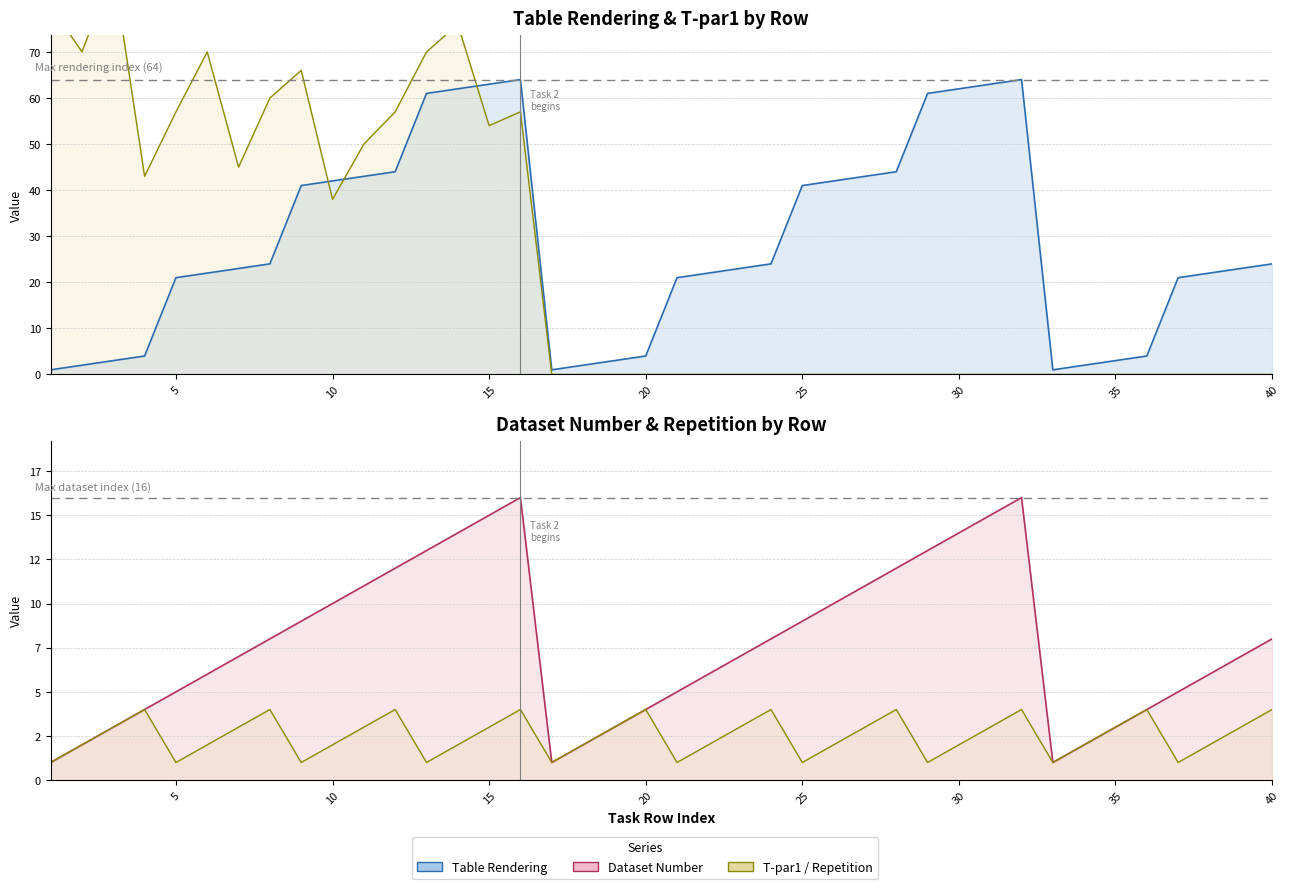

At how many categories does at least one series exceed 85?

1